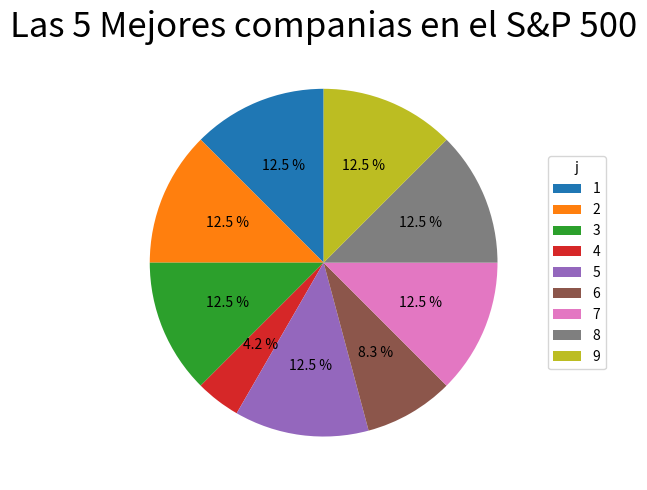

What is the ratio of the value at 8 to the value at 2?

1.0